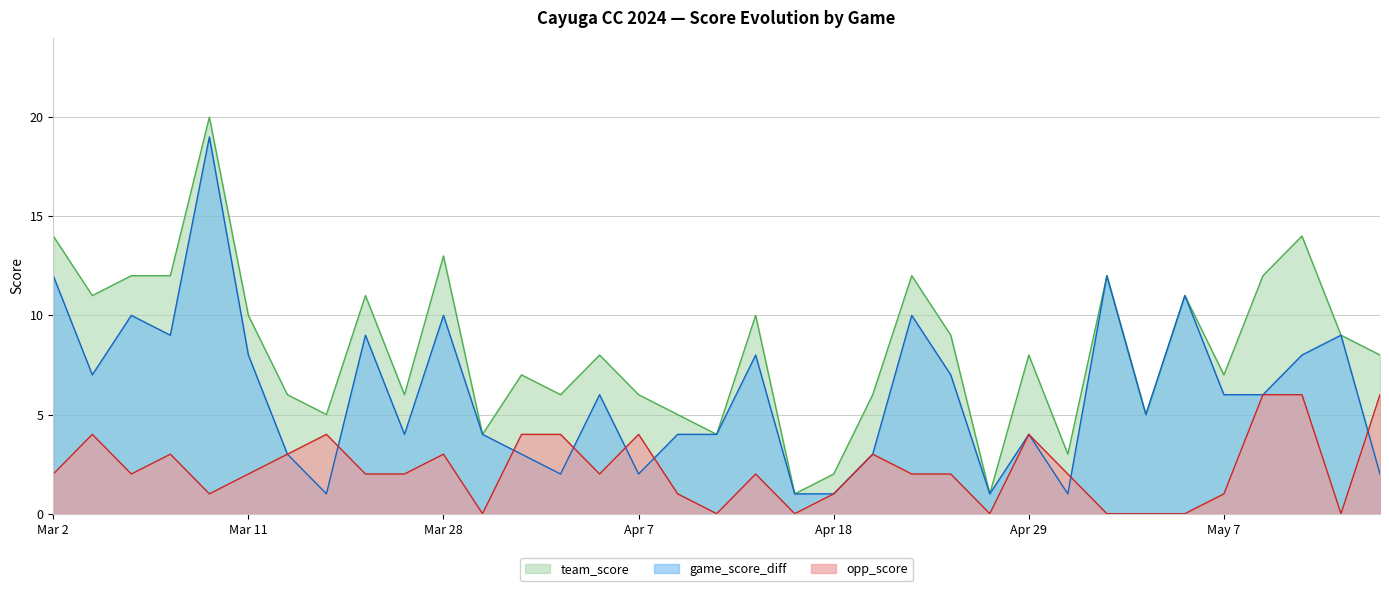

At which label does game_score_diff reach its minimum?

Mar 16